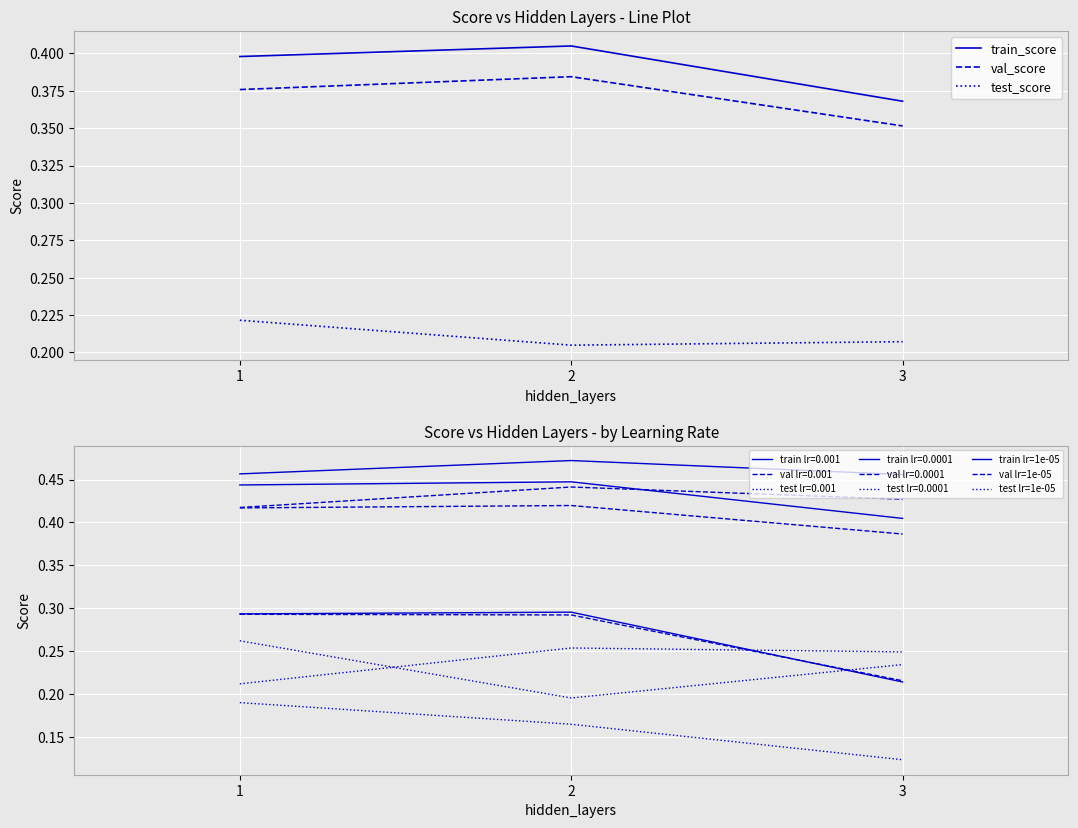

What is the value of the train_score point at the 2nd from the left?

0.4